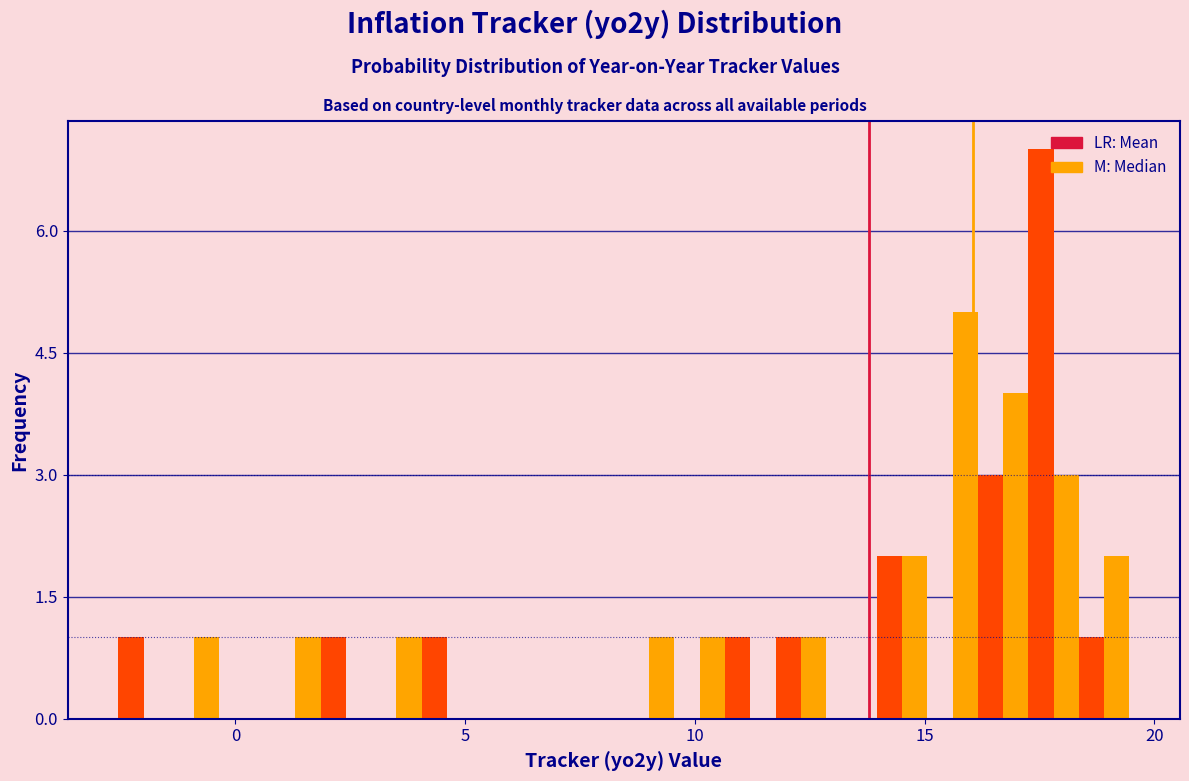

Read against the x-axis, roughly where is the centre of the tallest bar?

17.5